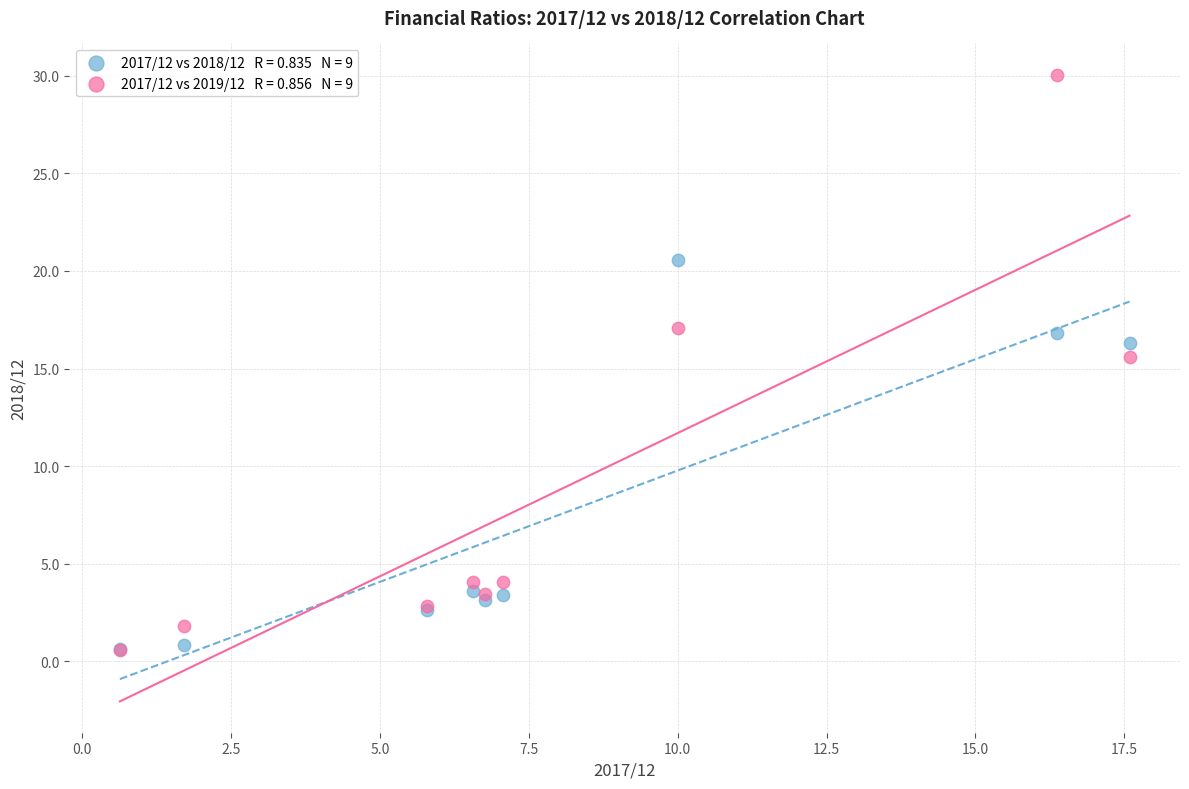

Across all series, what Y value is closest to 15?

15.6